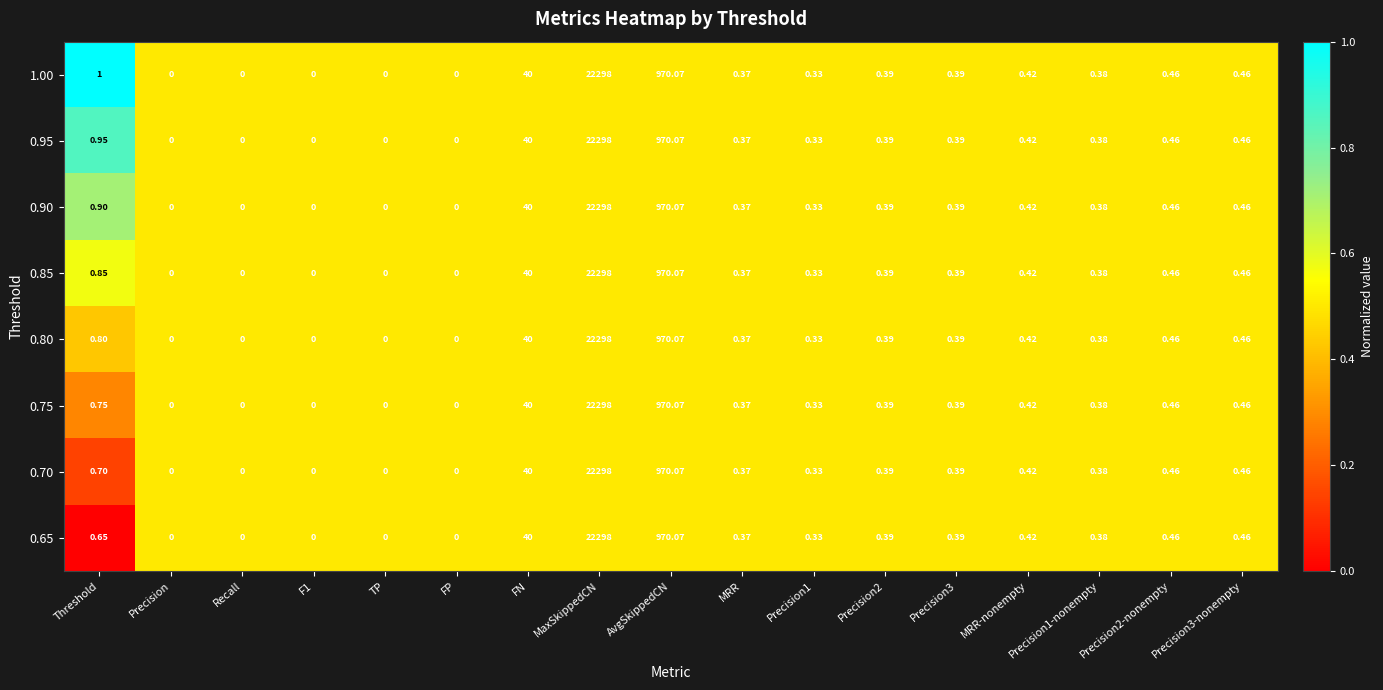

Where is 0.95 nearest to the value 11149?

AvgSkippedCN